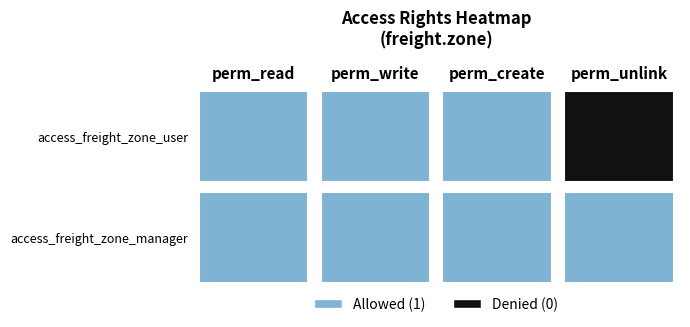

Reading left to right, extract all data points from this chart.

access_freight_zone_user: perm_read=1	perm_write=1	perm_create=1	perm_unlink=0
access_freight_zone_manager: perm_read=1	perm_write=1	perm_create=1	perm_unlink=1